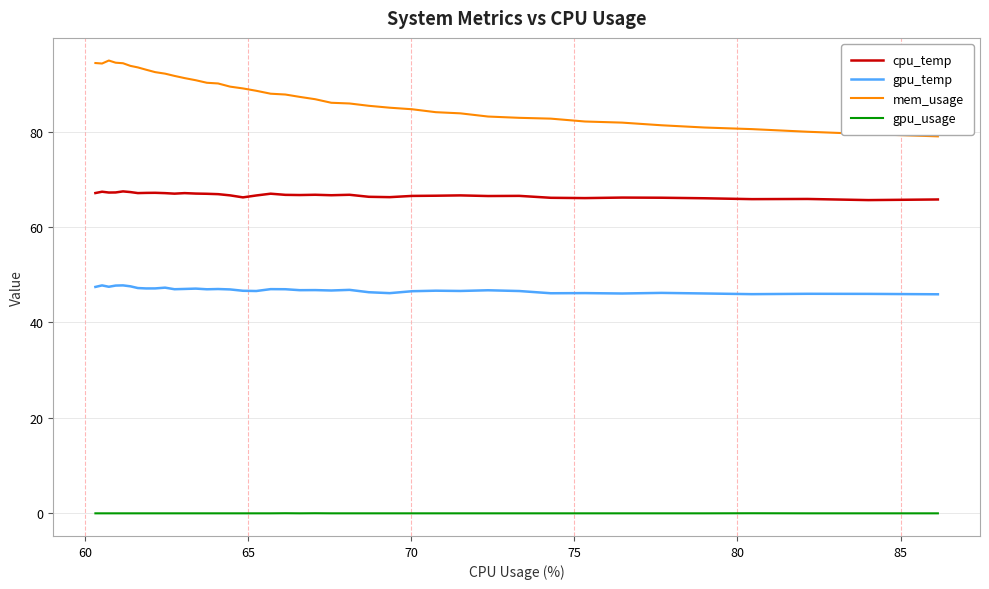

True or false: gpu_temp and mem_usage cross at least once.

False